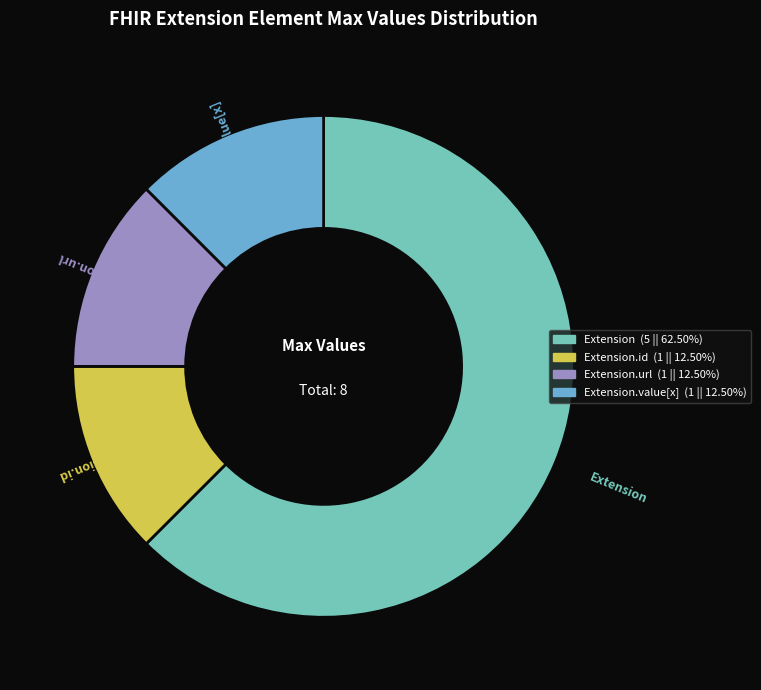

What is the largest slice in the pie chart?

Extension